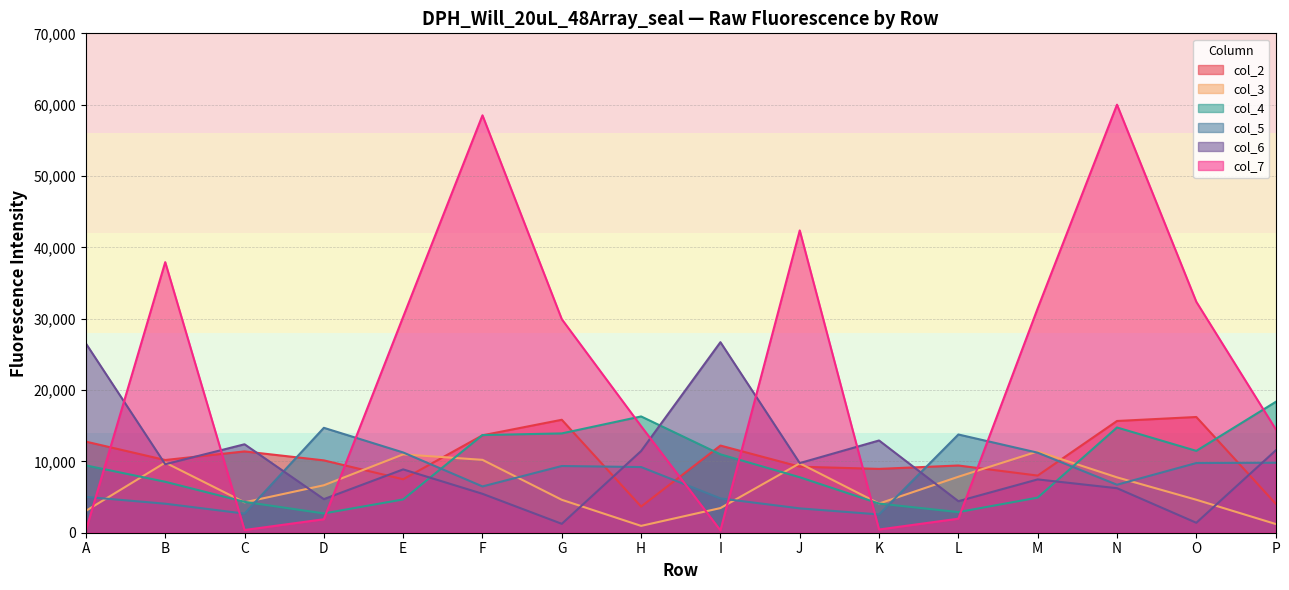

True or false: col_7 has more than 0 points higher than both neighbors.

True